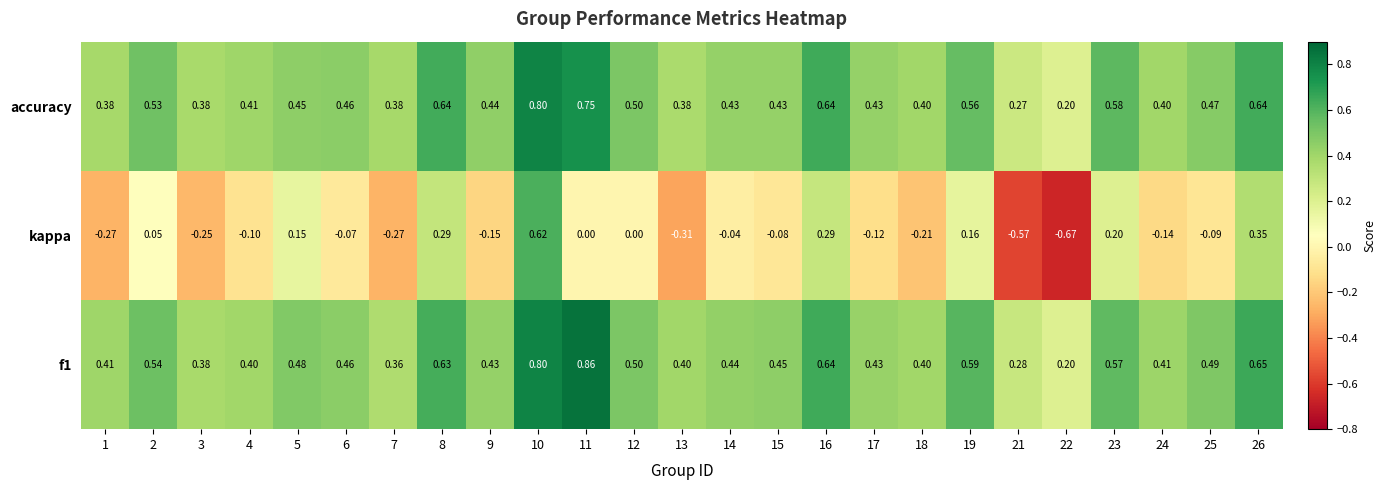

Between 2 and 13, which series saw the biggest shift?

kappa